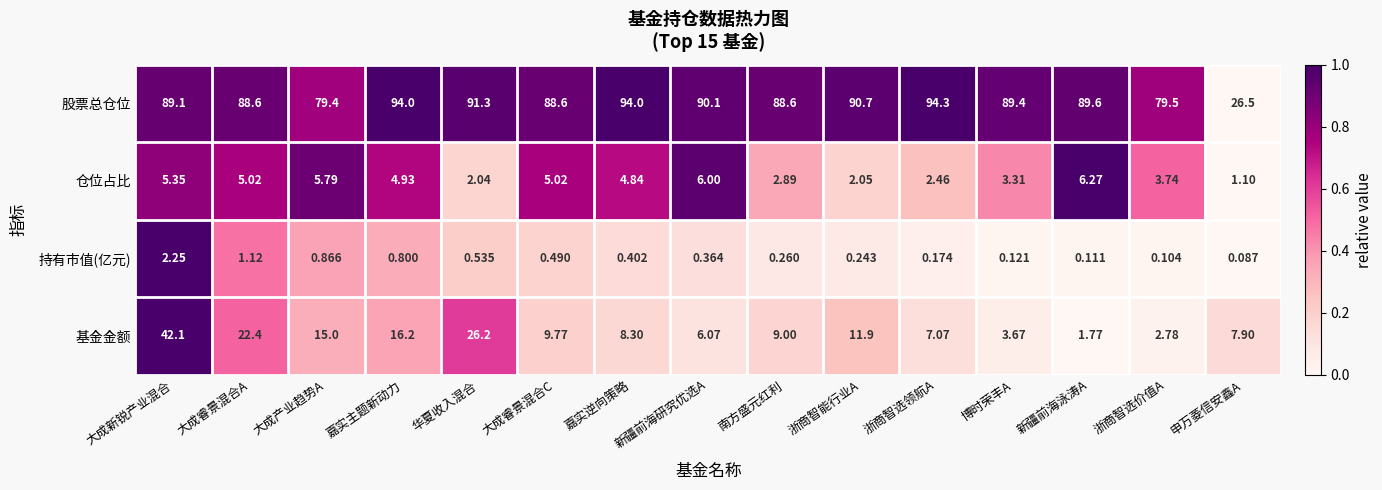

At which label is 基金金额 closest to 21?

大成睿景混合A